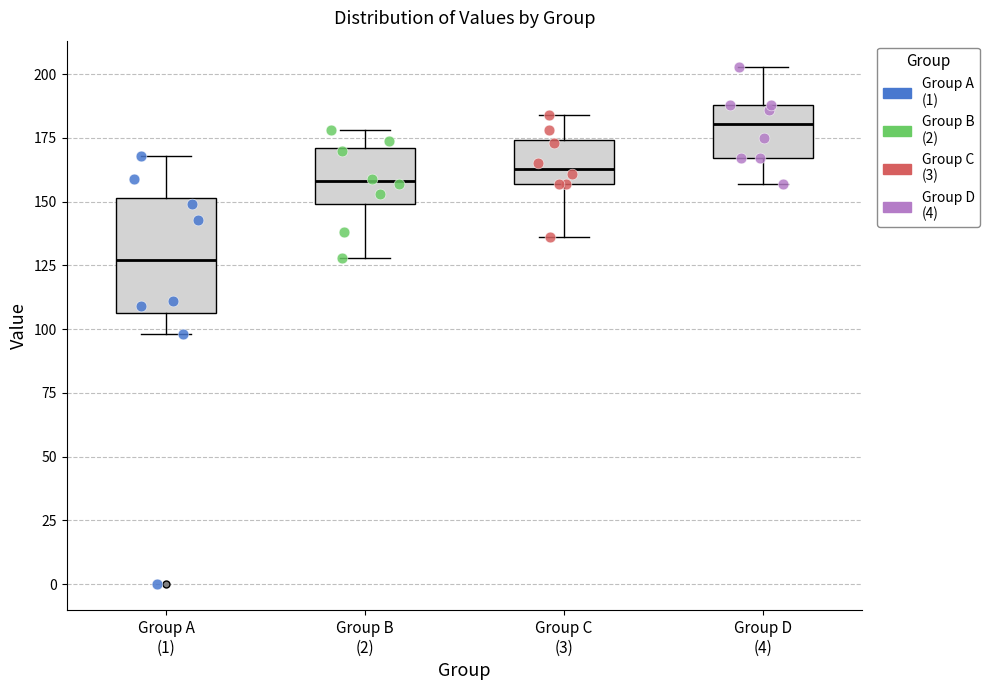

Reading left to right, transcribe this box plot: for each box, give where its median line is, the range the box spans, and where its two whiskers end, as read against the y-axis. The values are not printed on the chart, so give them approximately, as read against the axis.

Group A (1): median 125, box 105 to 150, whiskers 100 to 170
Group B (2): median 160, box 150 to 170, whiskers 130 to 180
Group C (3): median 165, box 155 to 175, whiskers 135 to 185
Group D (4): median 180, box 165 to 190, whiskers 155 to 205